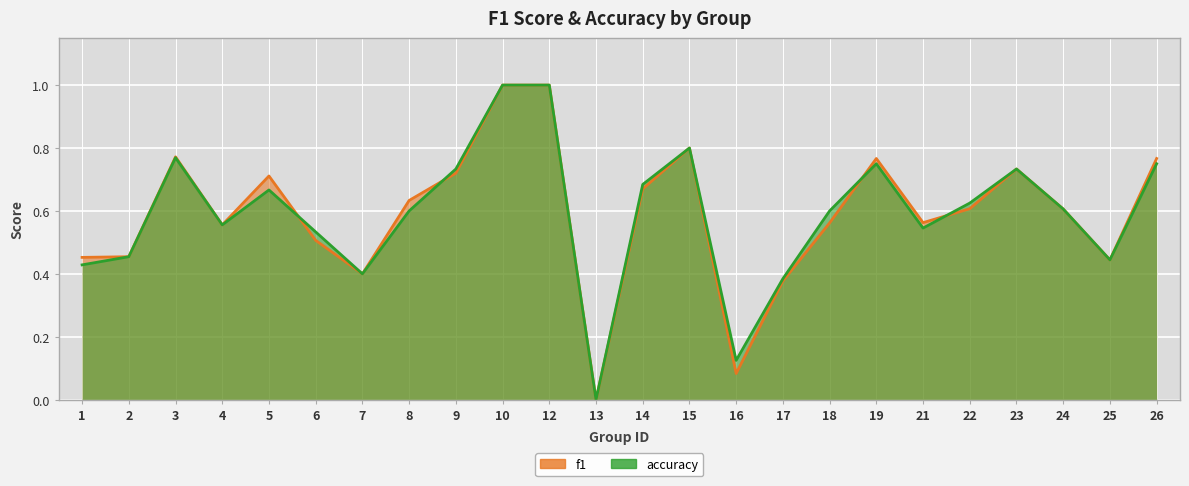

How many distinct data groups are displayed?

2